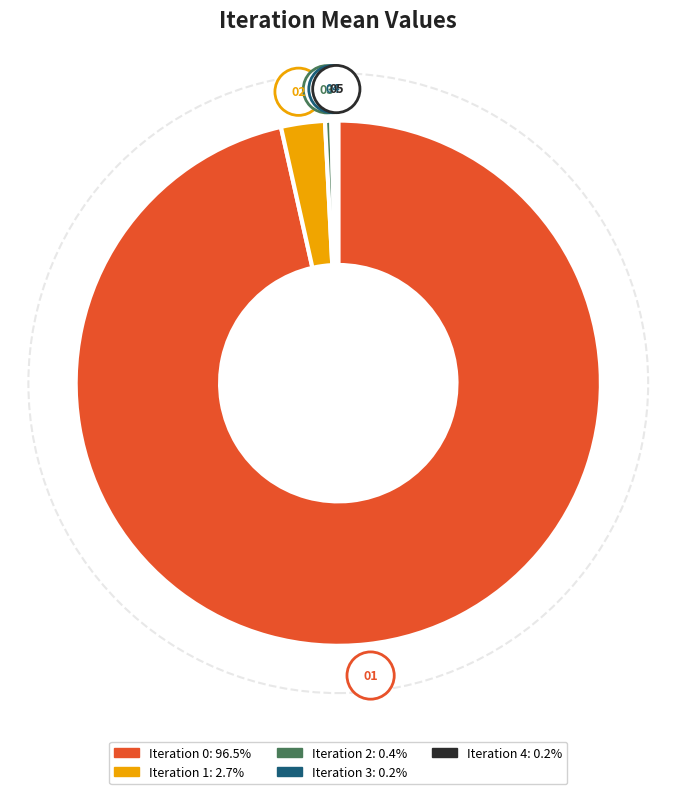

Does any single category account for the majority?

Yes